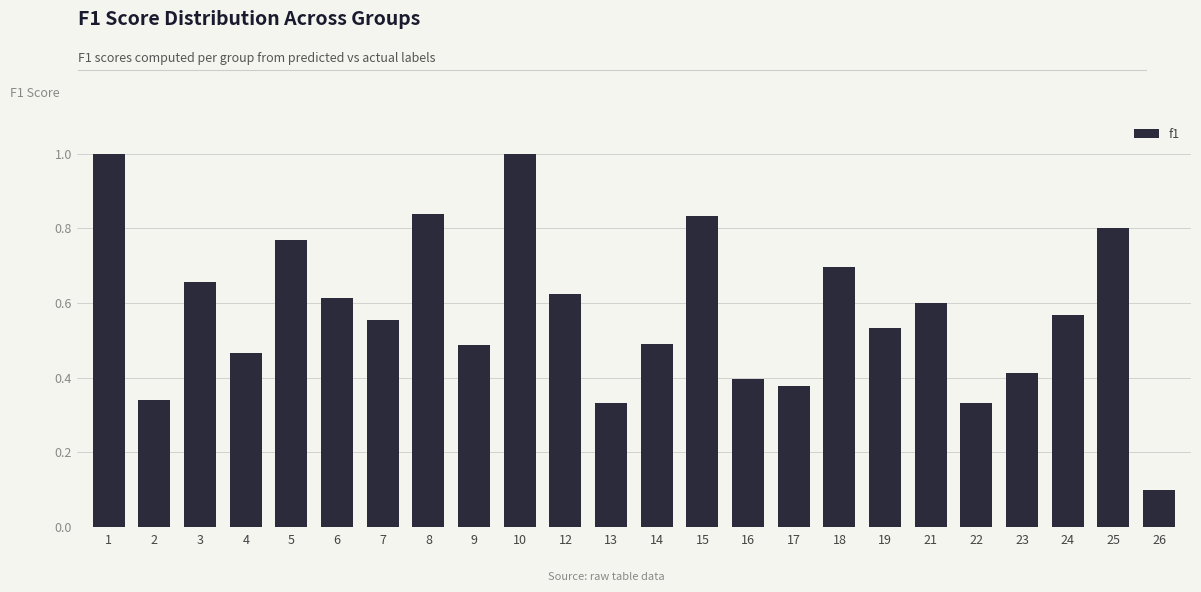

What is the sum of all values?

13.8